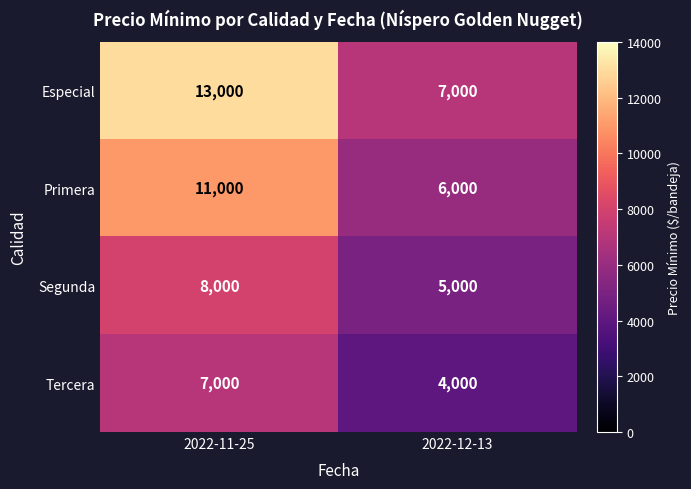

List the series in order of their peak value, lowest first.

Tercera, Segunda, Primera, Especial